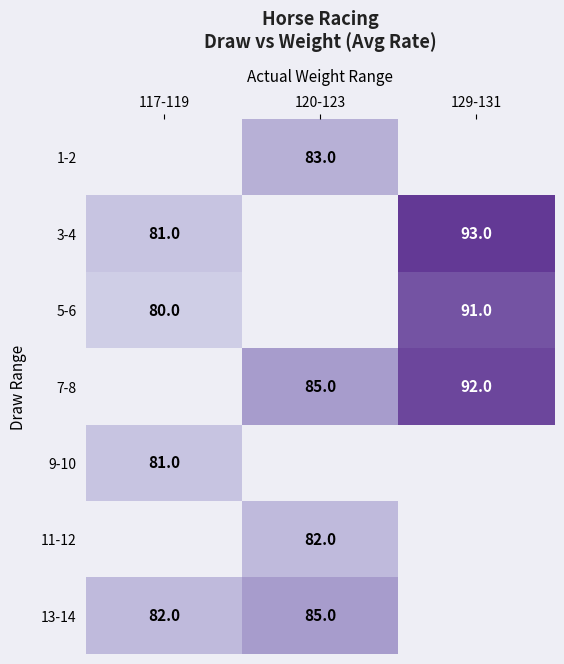

Is it true that 9-10 equals 81 at 117-119?

True